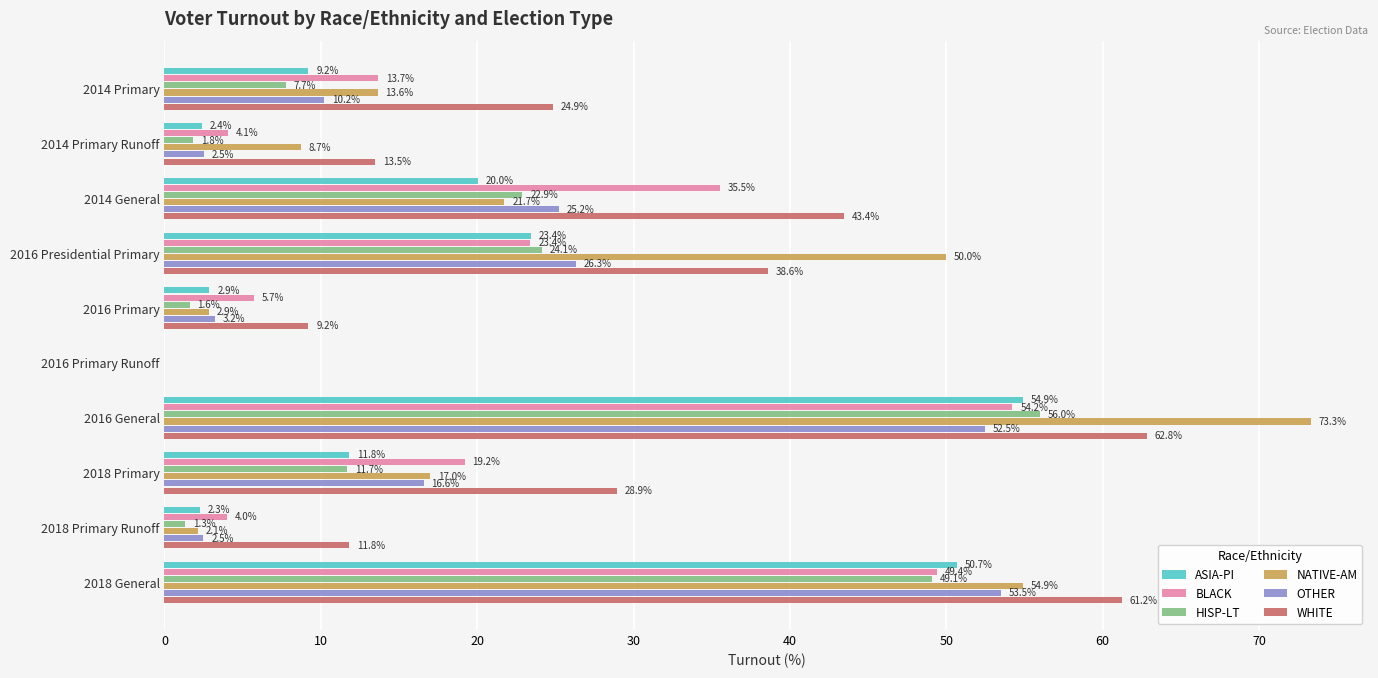

Is it true that HISP-LT equals 11.7 at 2018 Primary?

True